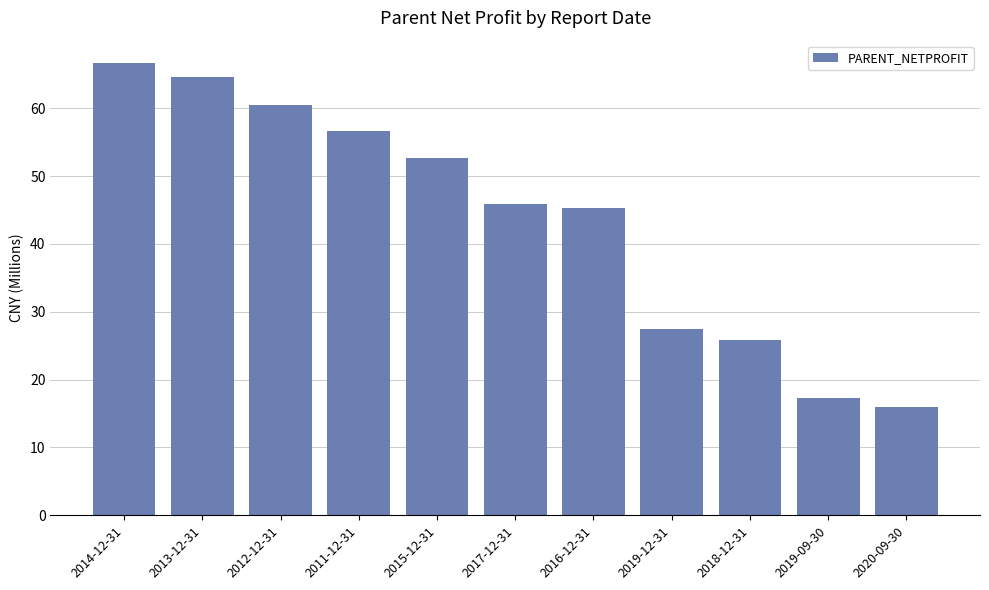

Reading right to left, list all the values displayed in this chart.

16.0	17.3	25.8	27.5	45.3	45.9	52.6	56.7	60.4	64.7	66.6